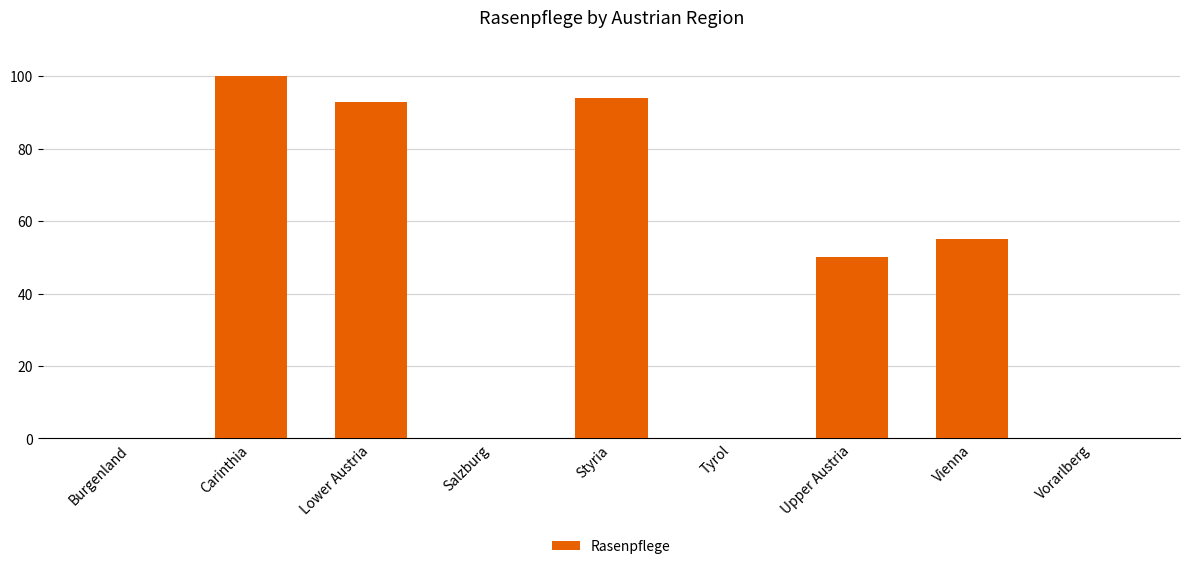

Between Lower Austria and Upper Austria, which is larger?

Lower Austria